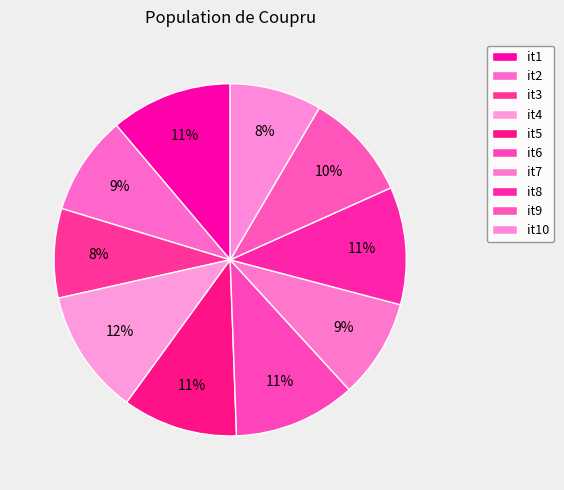

True or false: it2 accounts for 9% of the total.

True